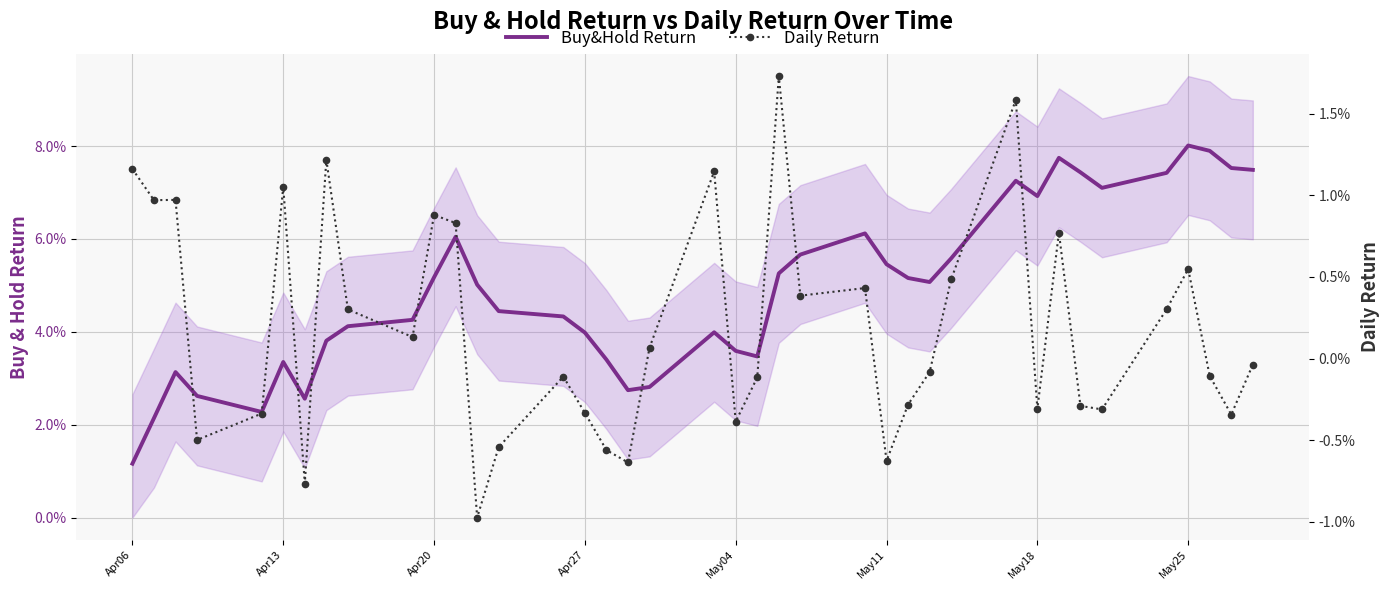

Reading left to right, list all the values displayed in this chart.

Buy&Hold Return: 0.0	0.0	0.0	0.0	0.0	0.0	0.0	0.0	0.0	0.0	0.1	0.1	0.1	0.0	0.0	0.0	0.0	0.0	0.0	0.0	0.0	0.0	0.1	0.1	0.1	0.1	0.1	0.1	0.1	0.1	0.1	0.1	0.1	0.1	0.1	0.1	0.1	0.1	0.1
Daily Return: 0.0	0.0	0.0	-0.0	-0.0	0.0	-0.0	0.0	0.0	0.0	0.0	0.0	-0.0	-0.0	-0.0	-0.0	-0.0	-0.0	0.0	0.0	-0.0	-0.0	0.0	0.0	0.0	-0.0	-0.0	-0.0	0.0	0.0	-0.0	0.0	-0.0	-0.0	0.0	0.0	-0.0	-0.0	-0.0